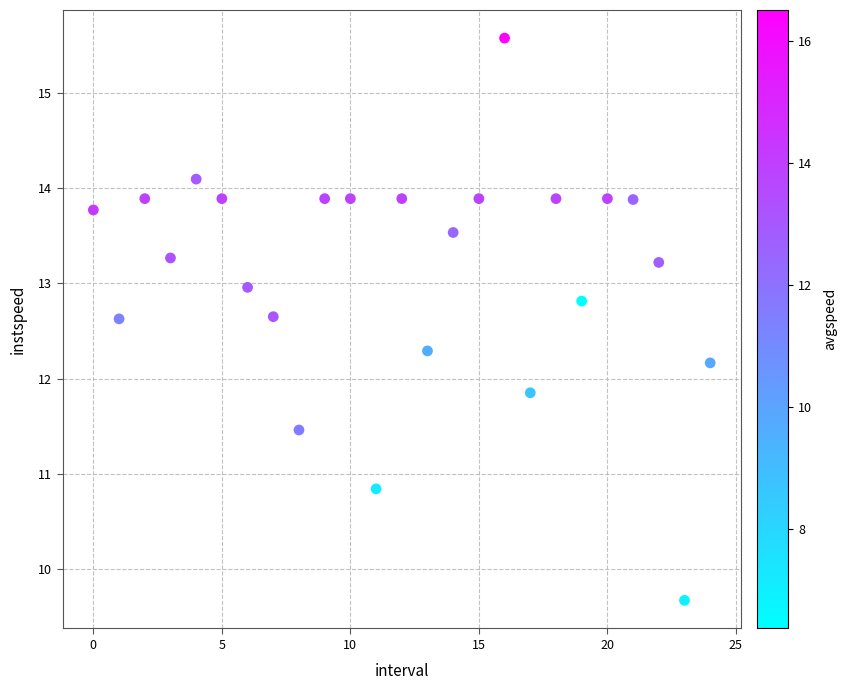

What is the range of Y values (max minus min)?

5.9